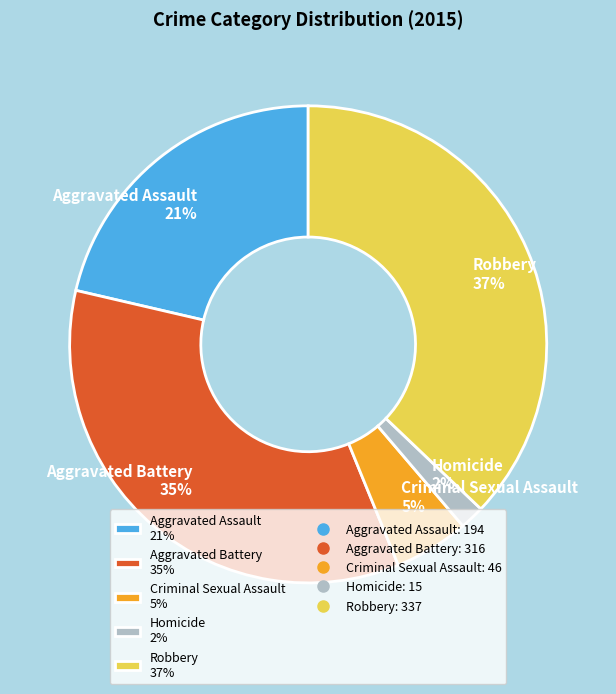

To the nearest percent, what portion does Aggravated Assault represent?

21%